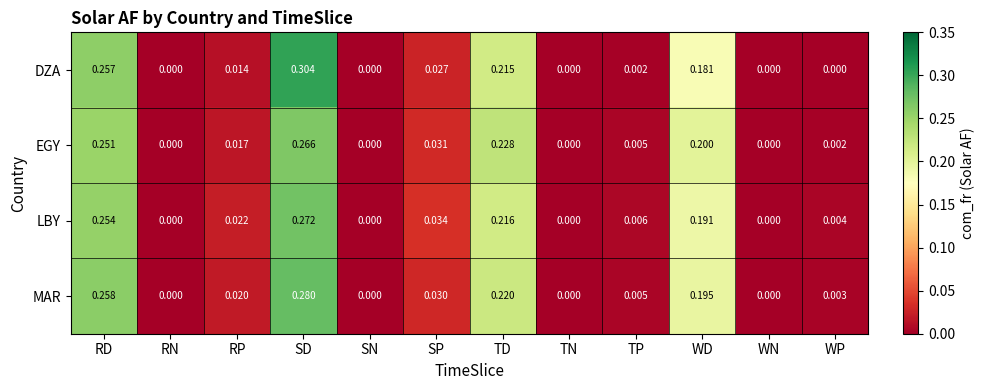

Between SD and WP, which series saw the biggest shift?

DZA